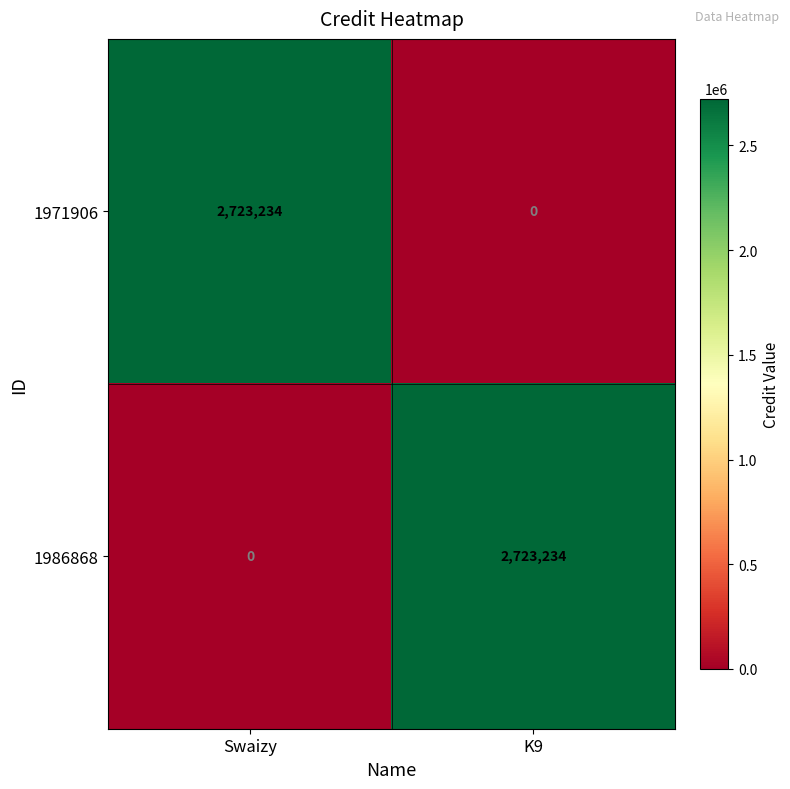

How many distinct data groups are displayed?

2